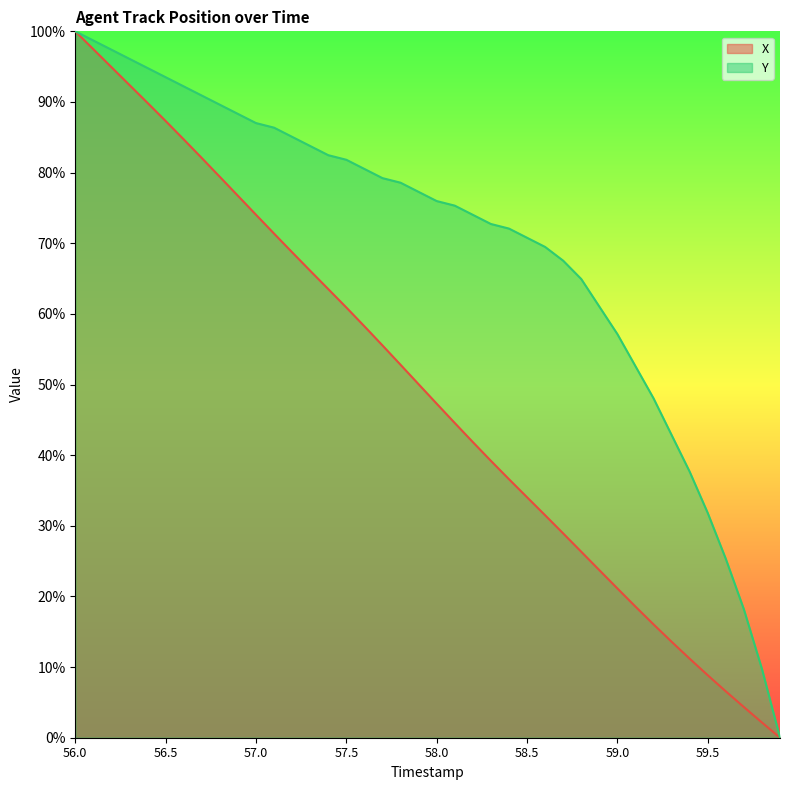

Which series has the largest total across all categories?

Y